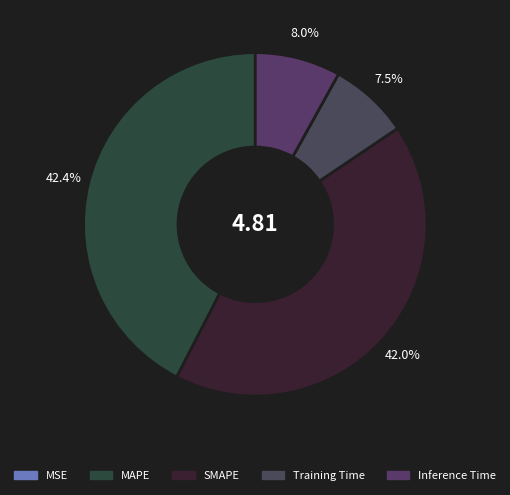

True or false: Inference Time accounts for 16% of the total.

False